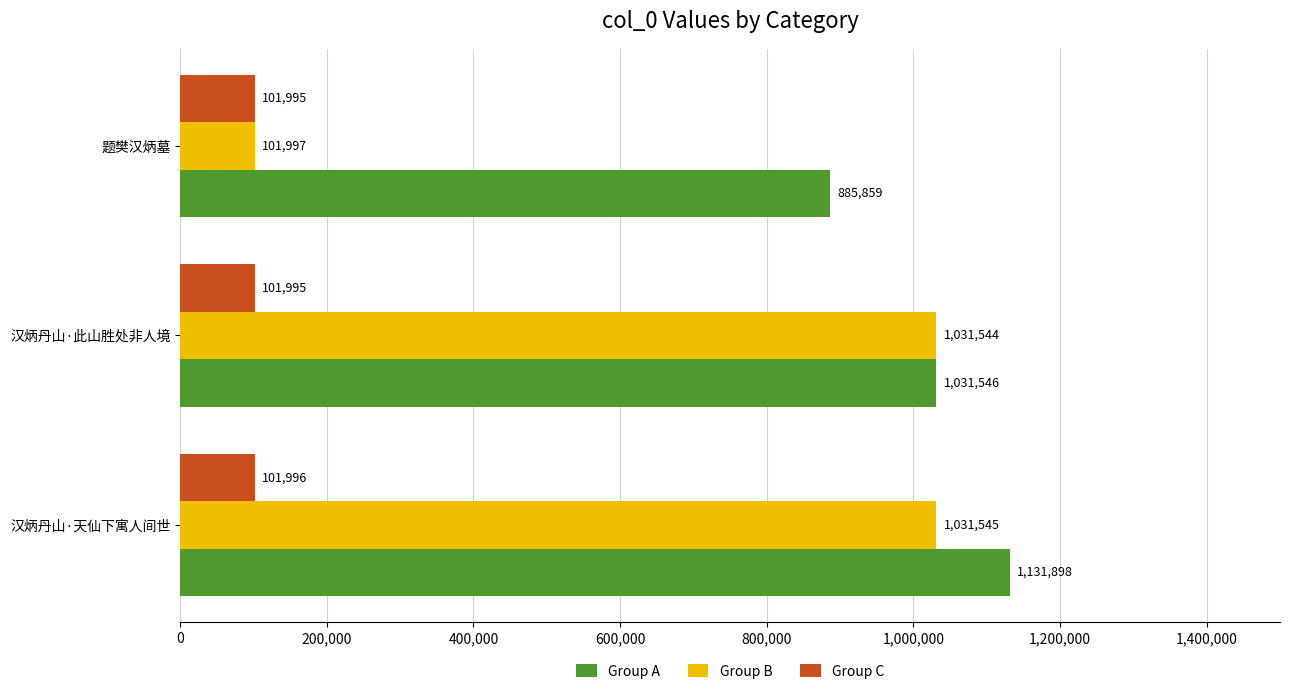

What are all the series names shown in the legend?

Group A, Group B, Group C